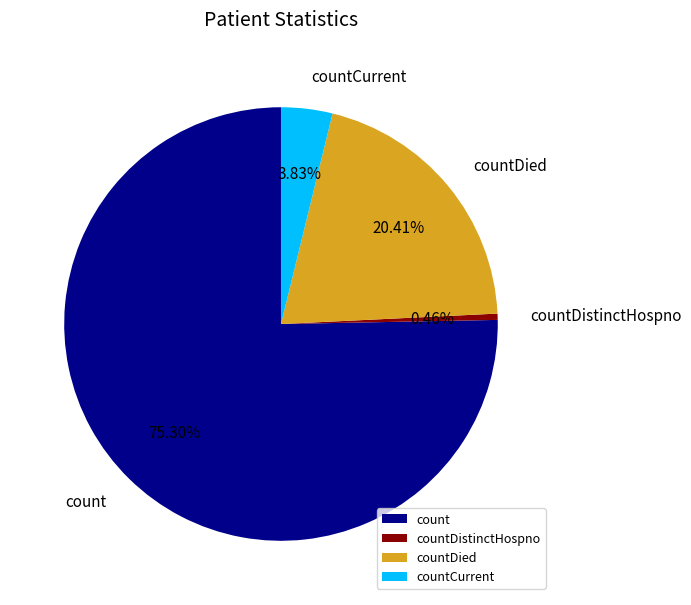

How many slices are in this pie chart?

4